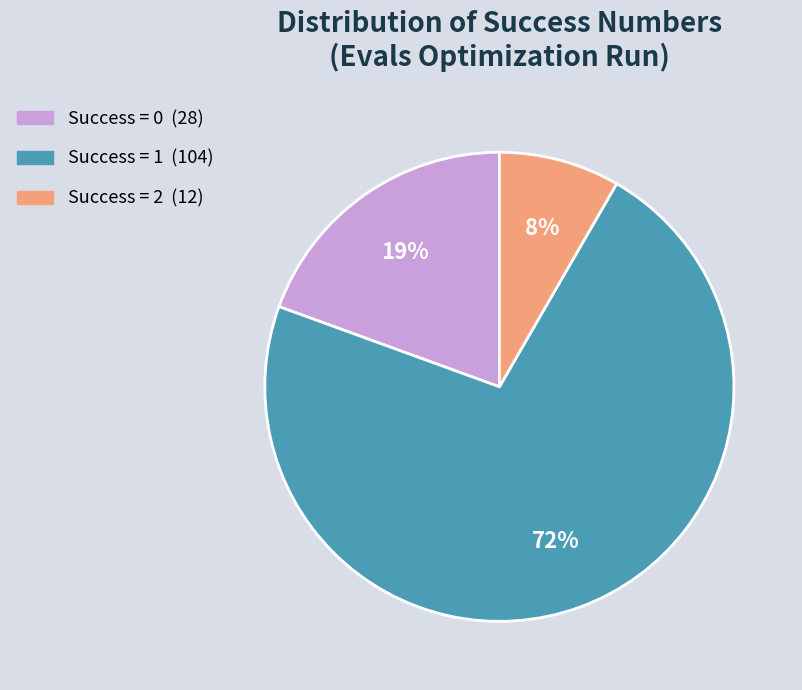

Is there a majority slice in this chart?

Yes